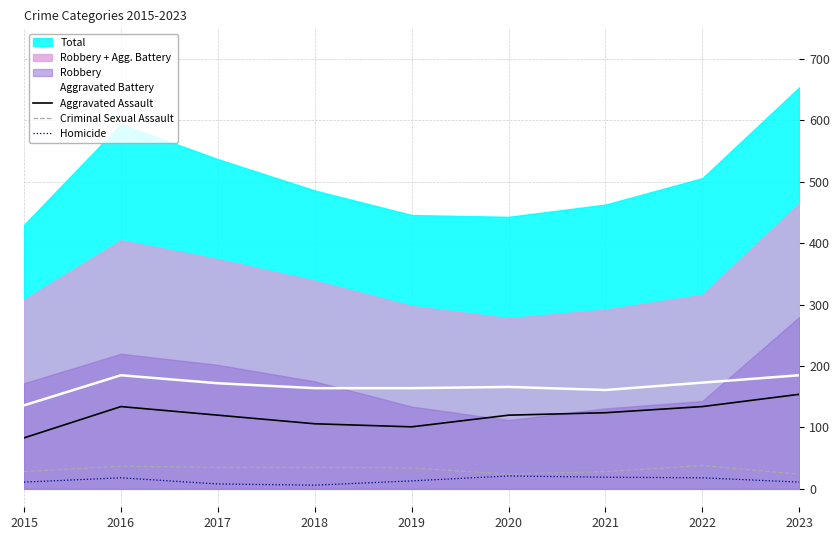

Where is Homicide nearest to the value 13?

2019